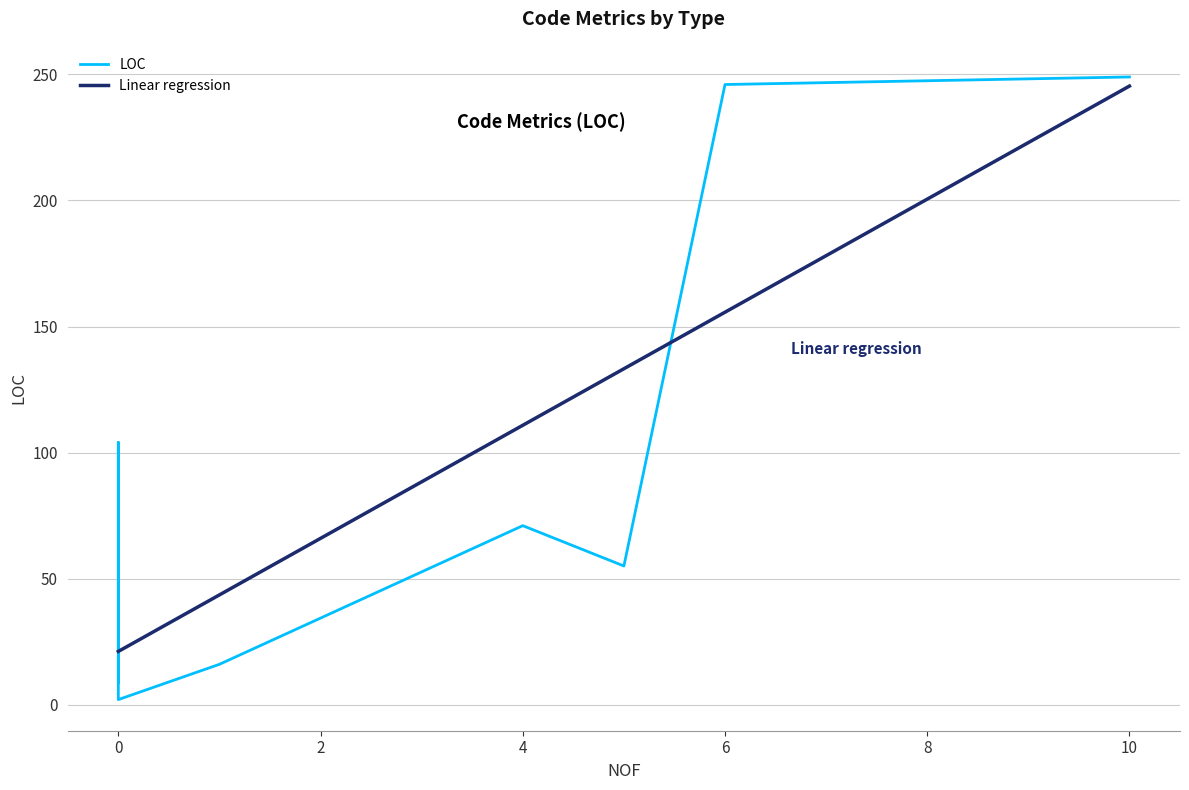

What is the maximum value for Linear regression?

245.4